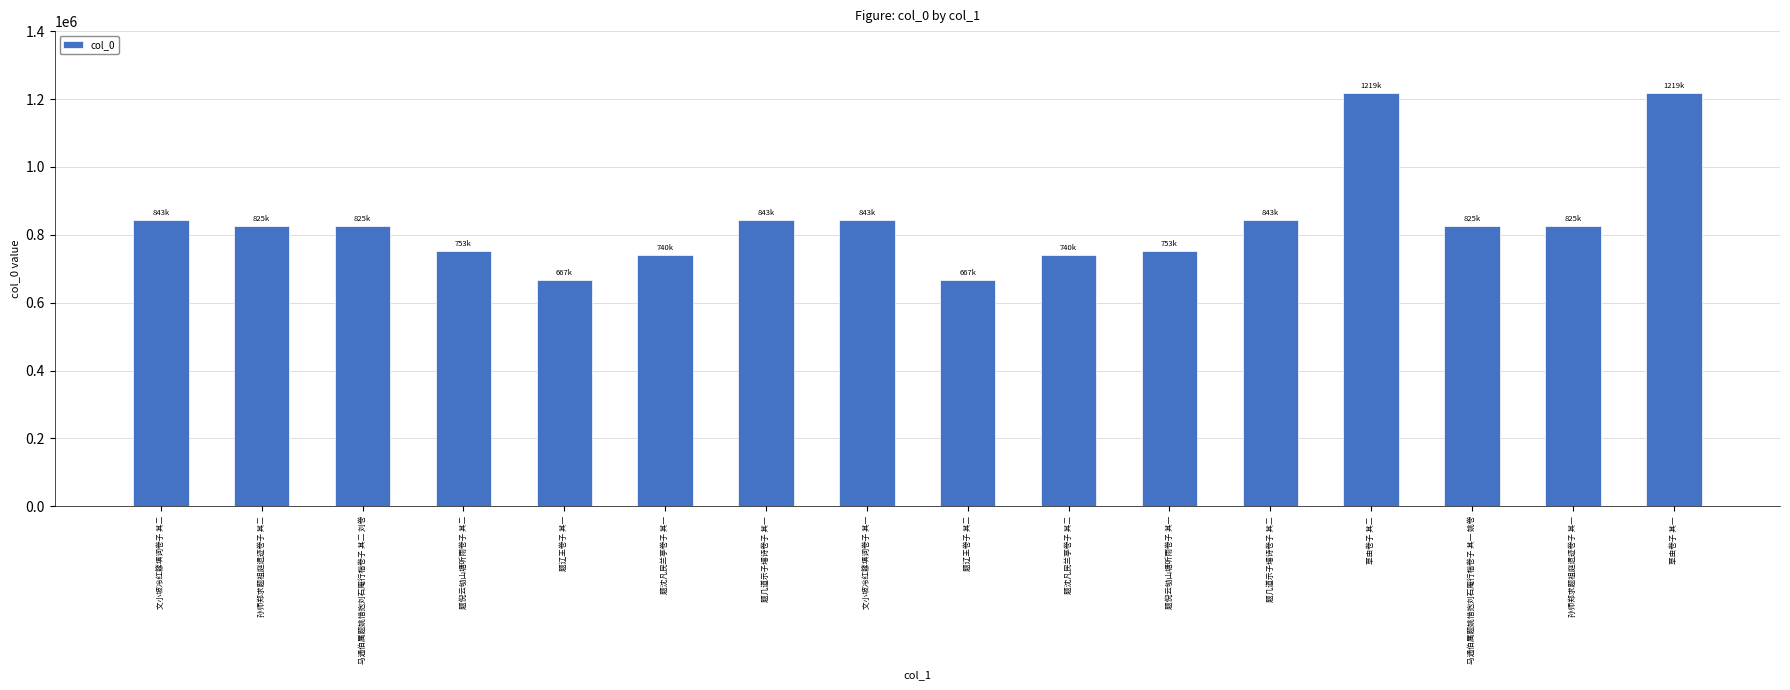

What is the difference between the maximum and minimum values?

552098